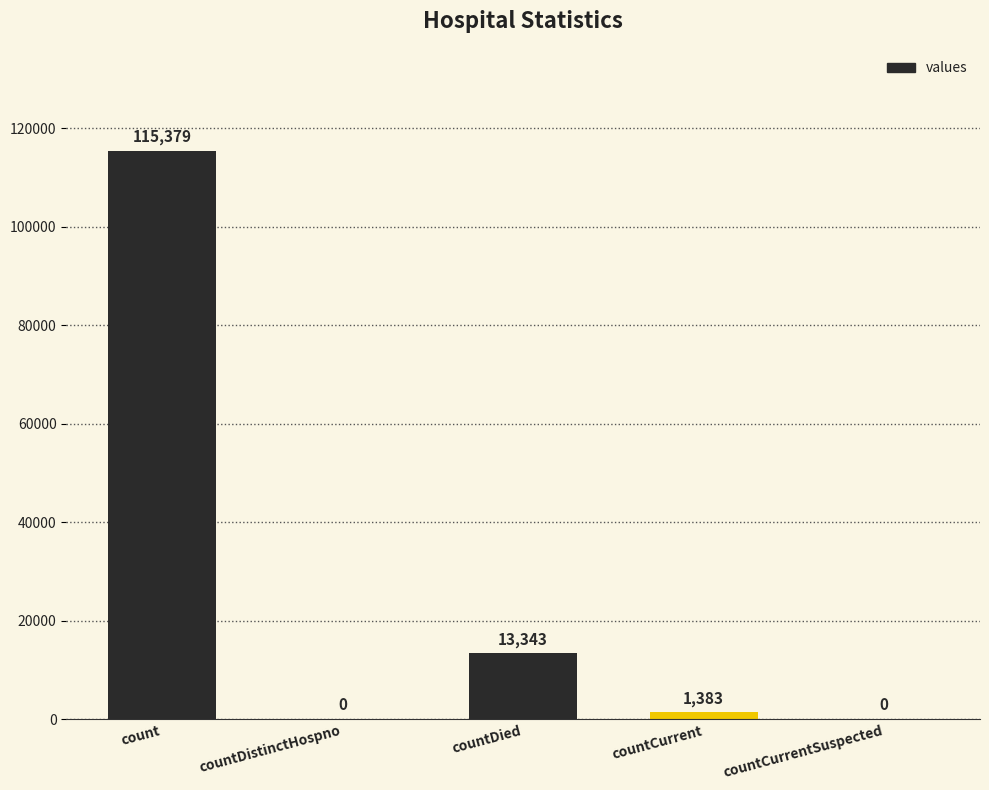

Is it true that the value at countCurrentSuspected is 0?

True